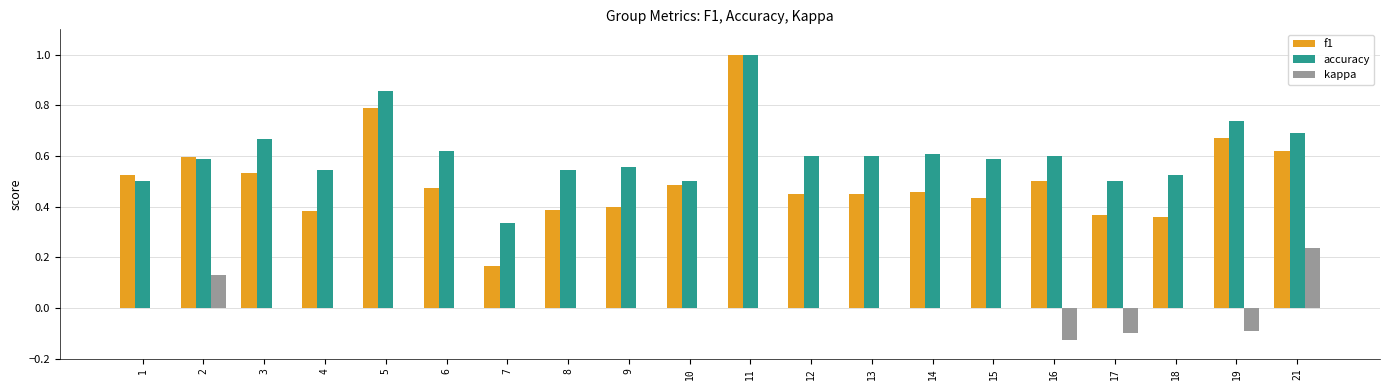

At which label is f1 closest to 0?

7